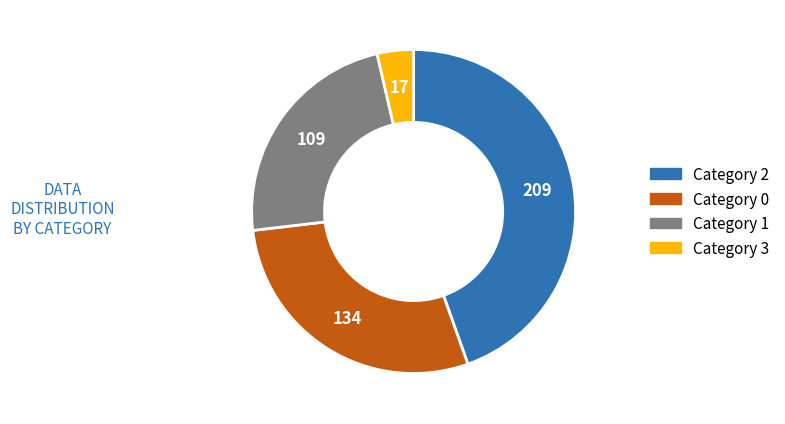

Is there any slice that represents more than half of the pie?

No